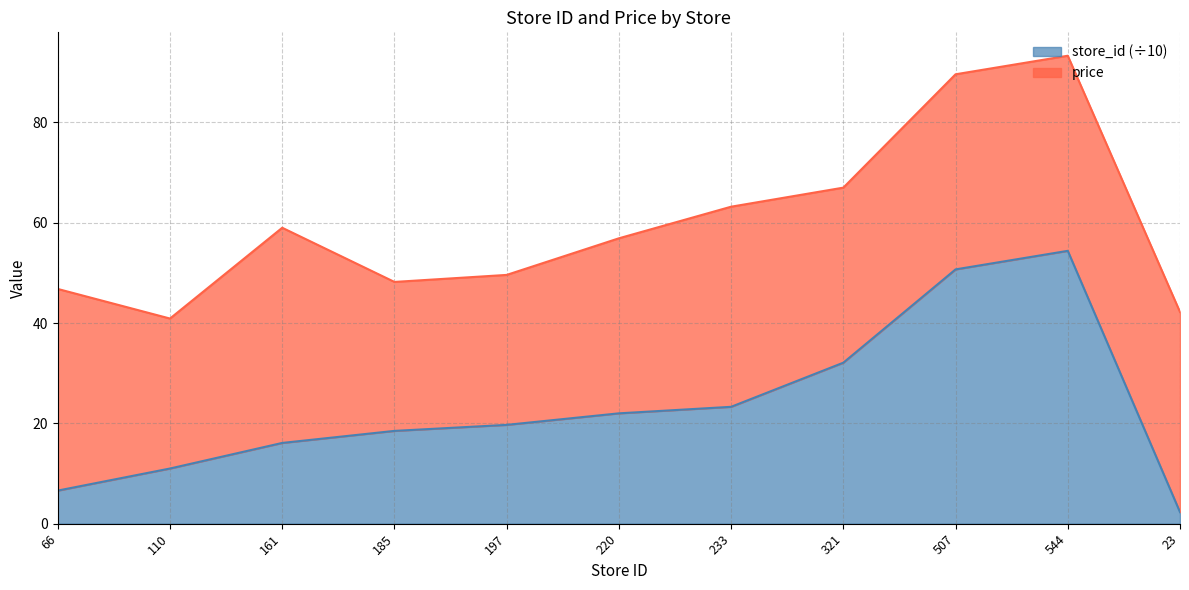

The value at 66 is 10.6. True or false?

False